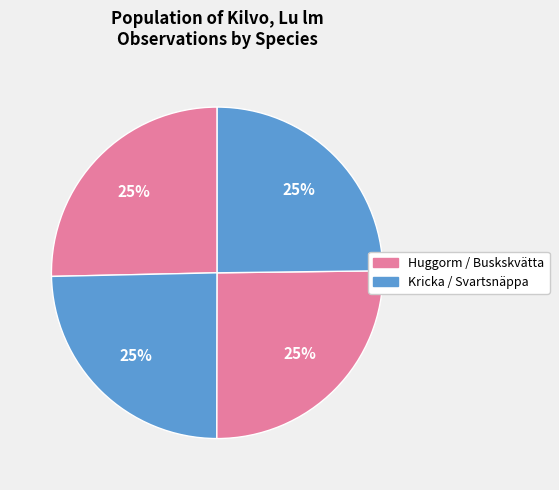

How many segments does this pie chart have?

4